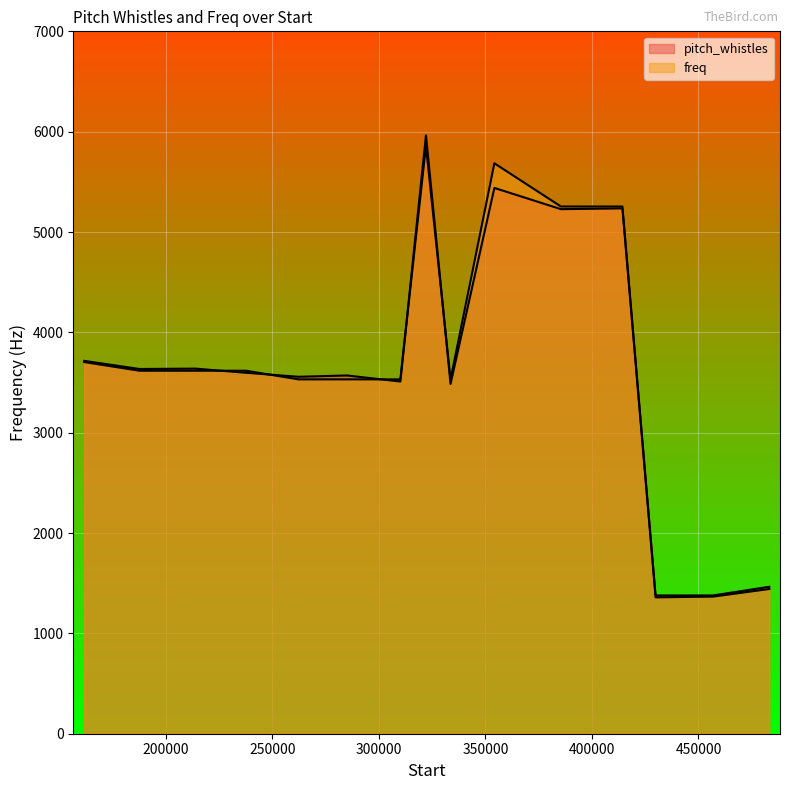

True or false: freq and pitch_whistles cross at least once.

True